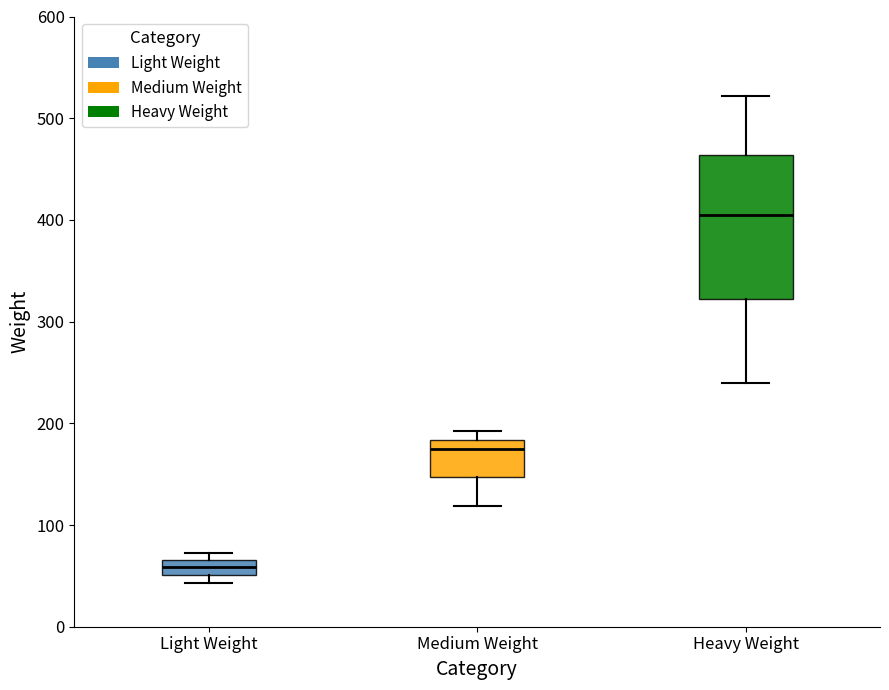

Which box is the tallest, from its lower edge to its upper edge?

Heavy Weight